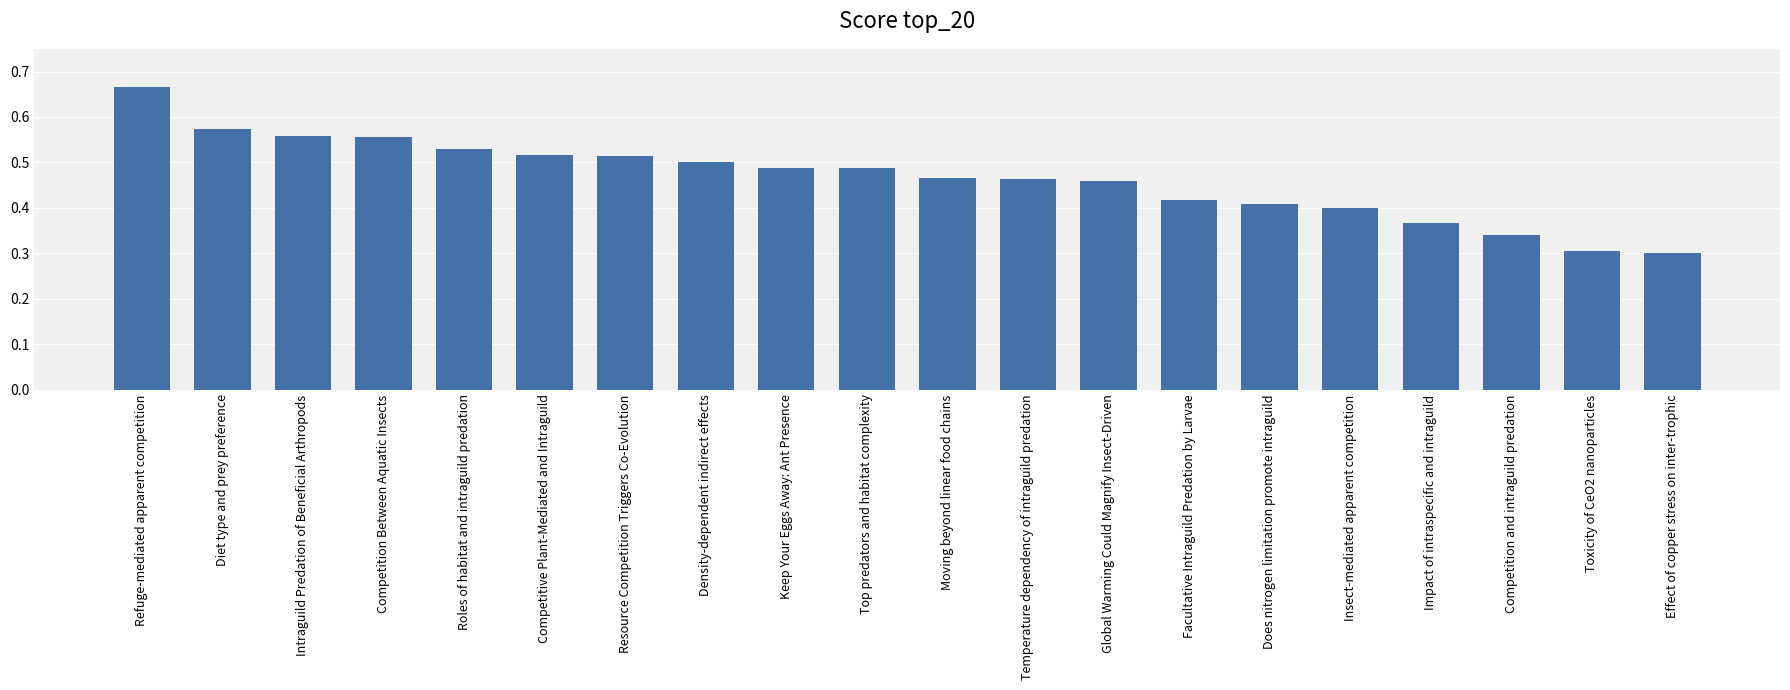

At which category does the chart reach its peak across all series?

Refuge-mediated apparent competition